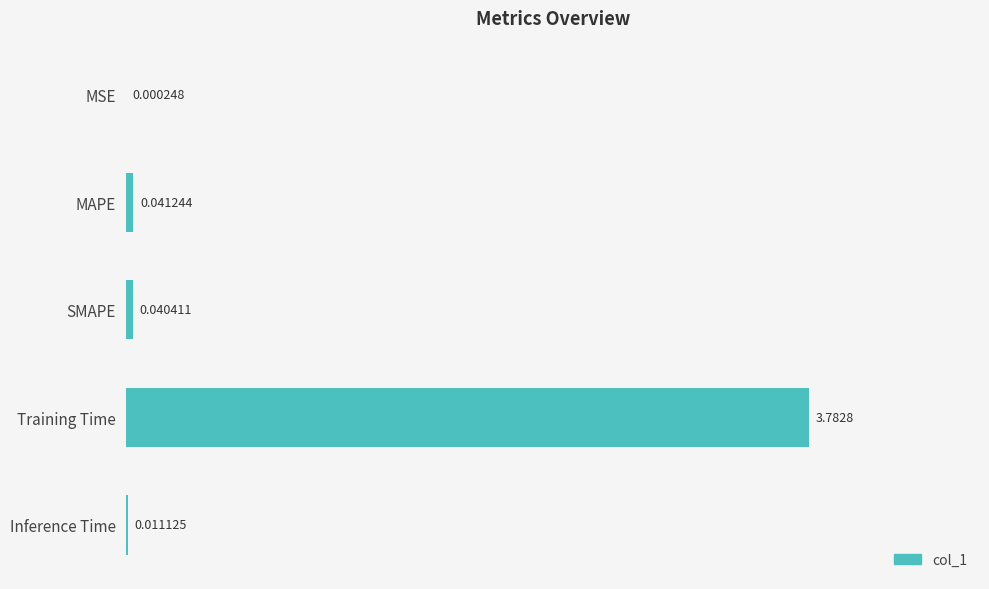

Which label corresponds to the largest value in the chart?

Training Time